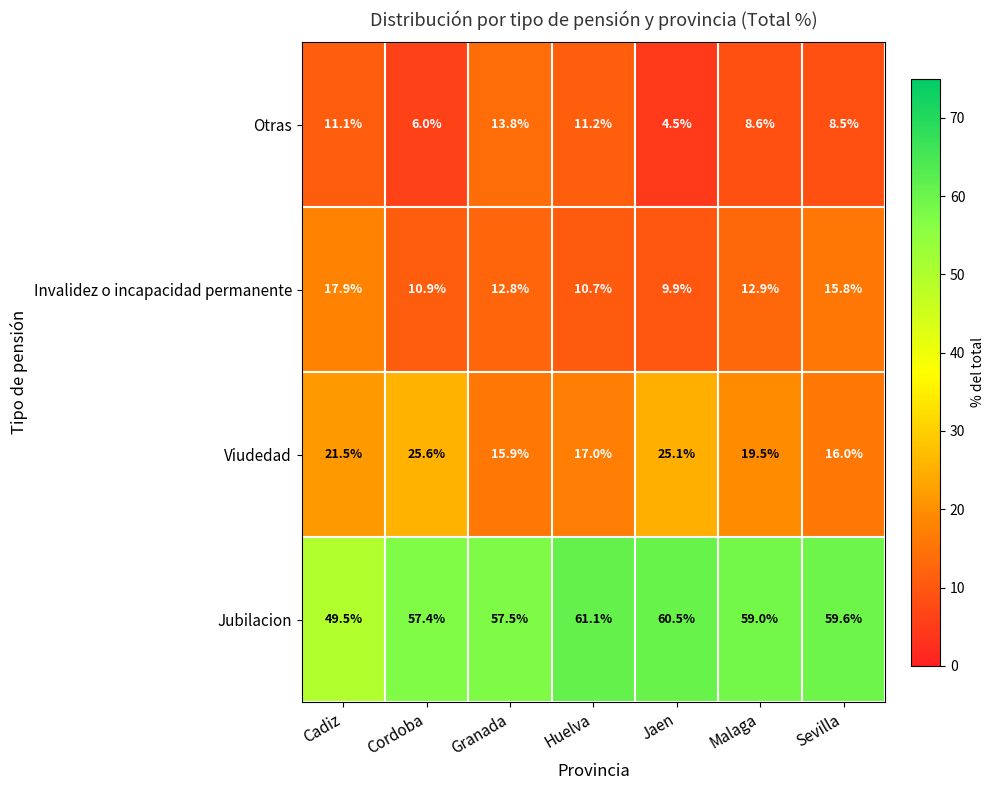

Between Cordoba and Sevilla, which series saw the biggest shift?

Viudedad